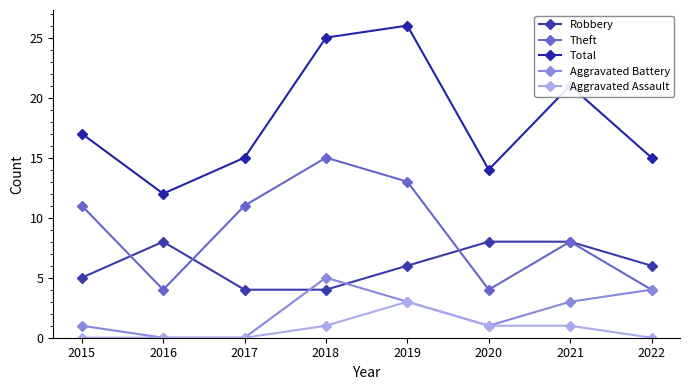

What is the sum of the Theft values at 2021 and 2020?

12